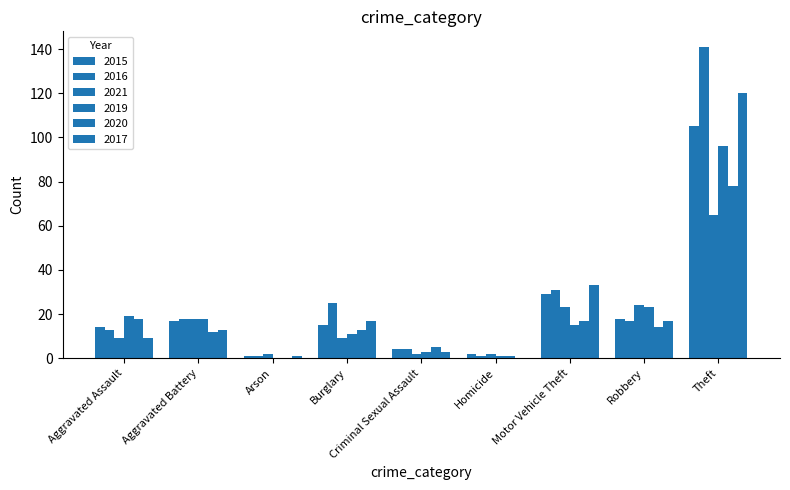

What is the total value across all series at Criminal Sexual Assault?

21